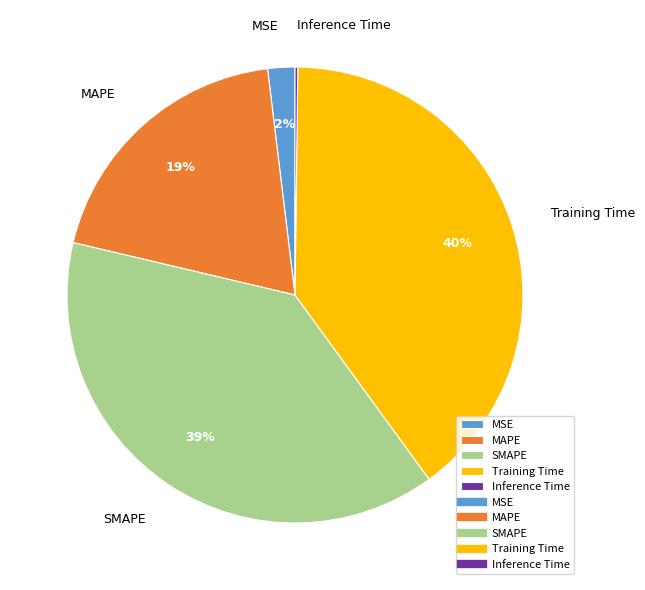

Combined, do MAPE and SMAPE account for over 50%?

Yes